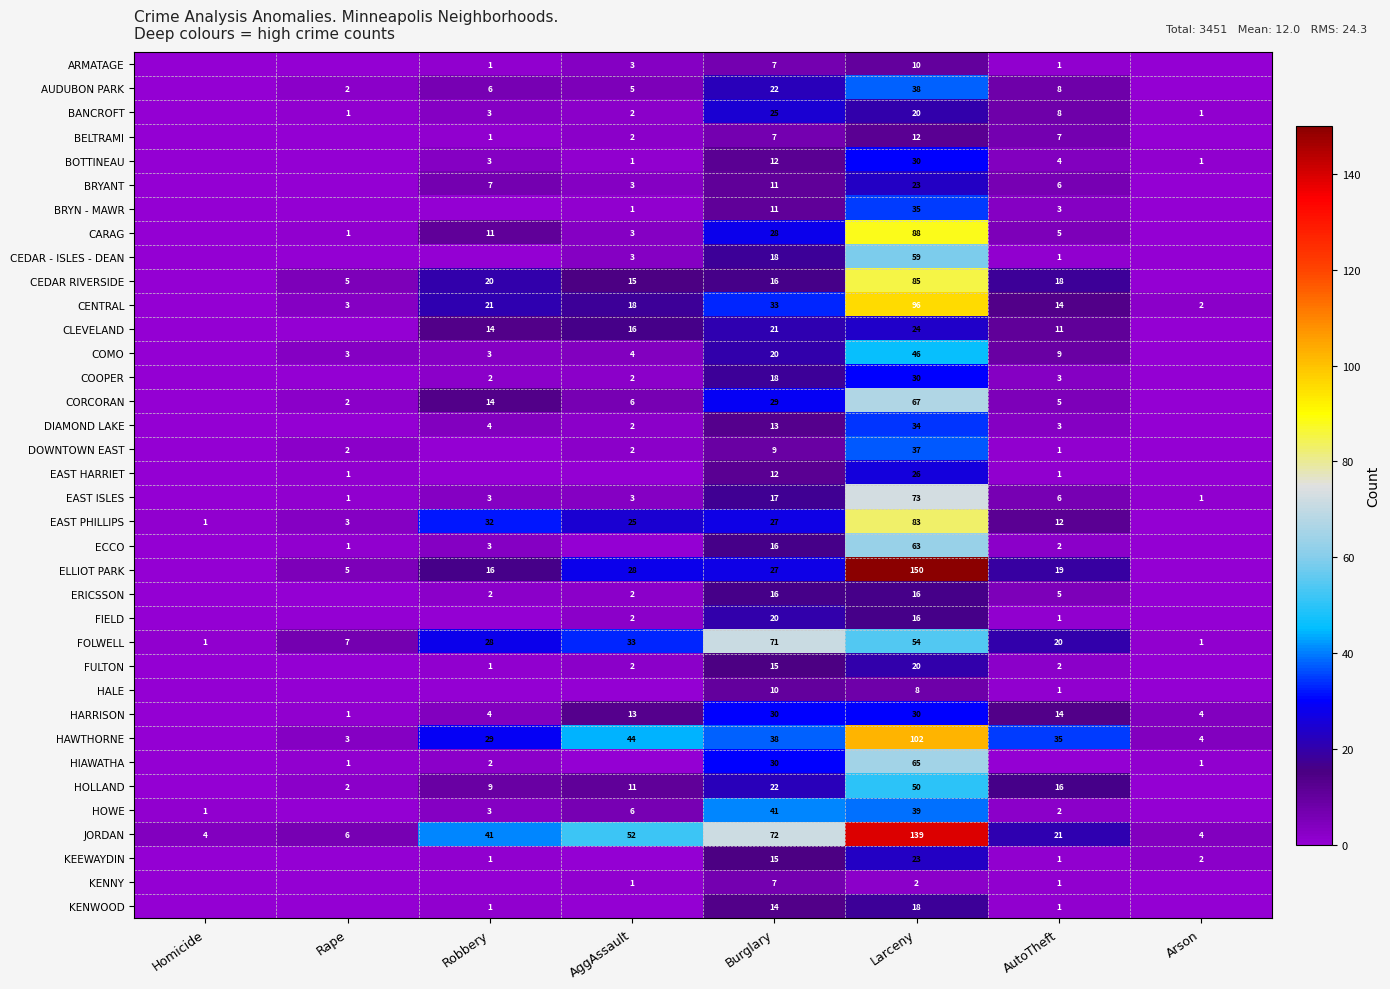

What is the sum of the HOLLAND values at Robbery and Larceny?

59